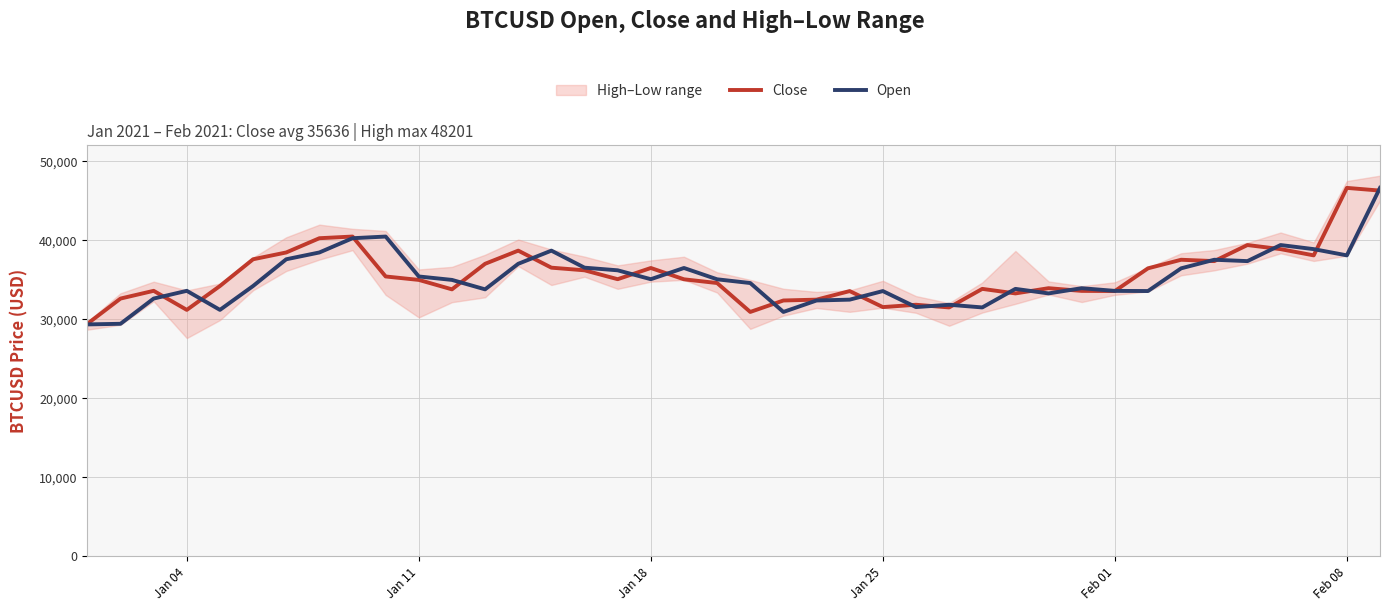

True or false: Open and Close intersect in this chart.

True